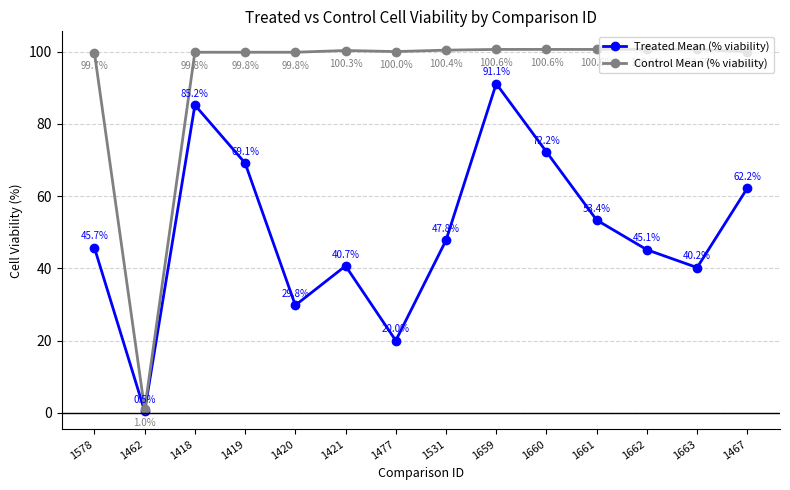

How many distinct data groups are displayed?

2